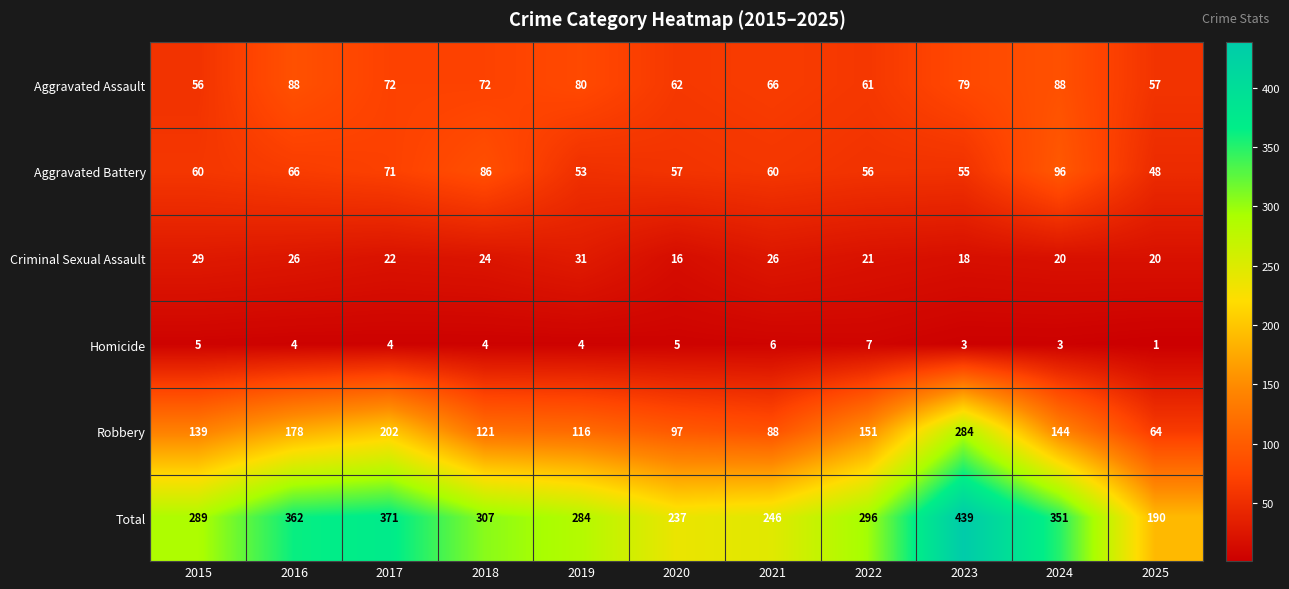

What is the difference between the highest and lowest values at 2019?

280